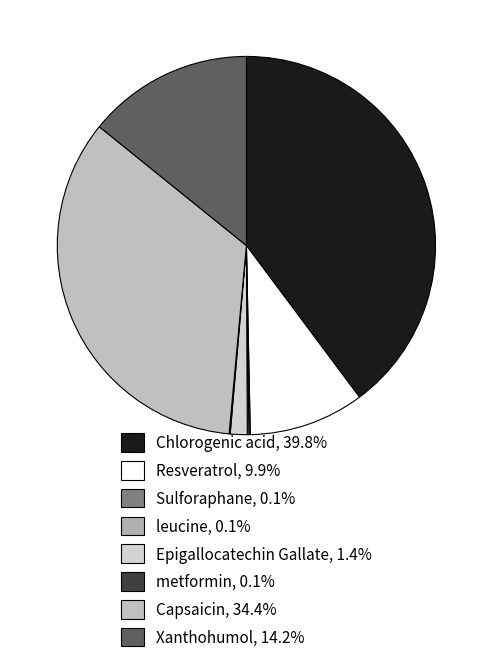

Which slice is the smallest?

metformin